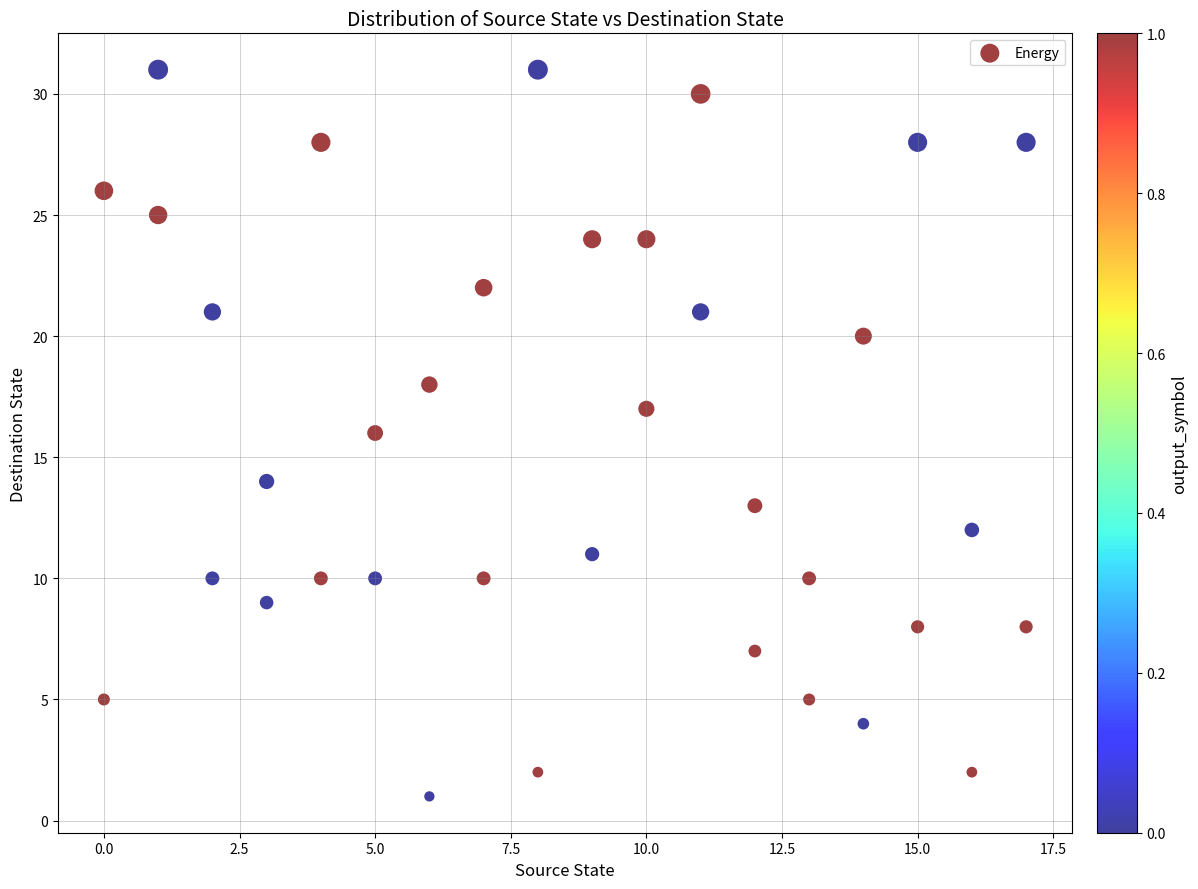

What is the range of Y values (max minus min)?

30